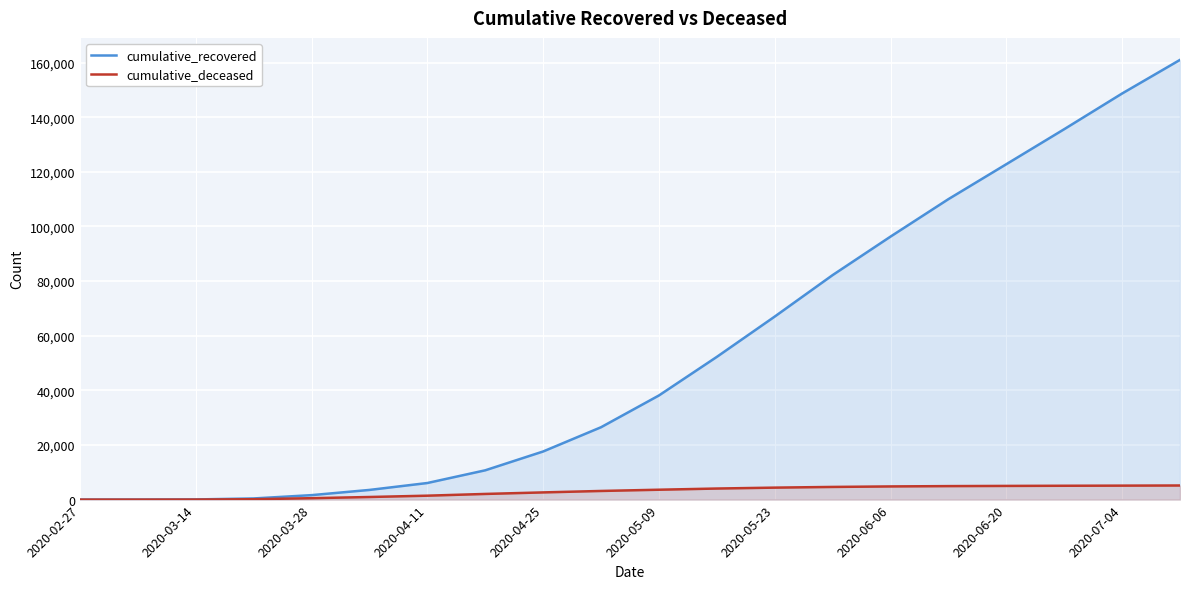

Which category has the lowest value in the cumulative_deceased series?

2020-02-27